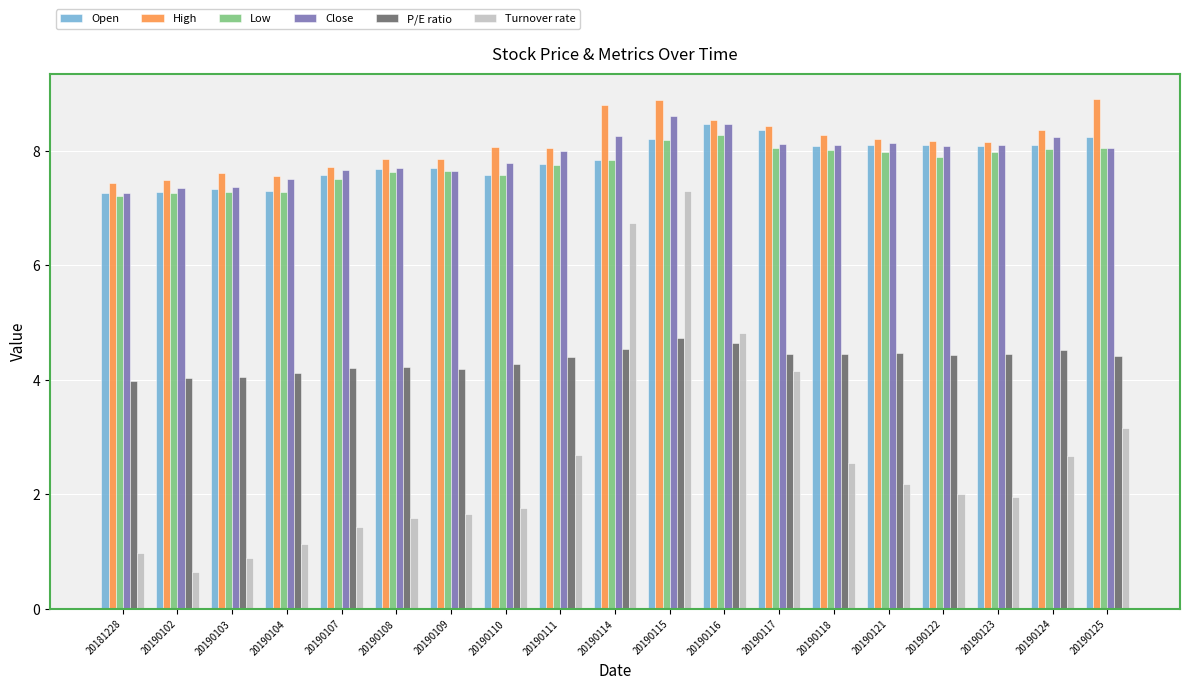

True or false: Open has a value of 7.3 at 20190104.

True